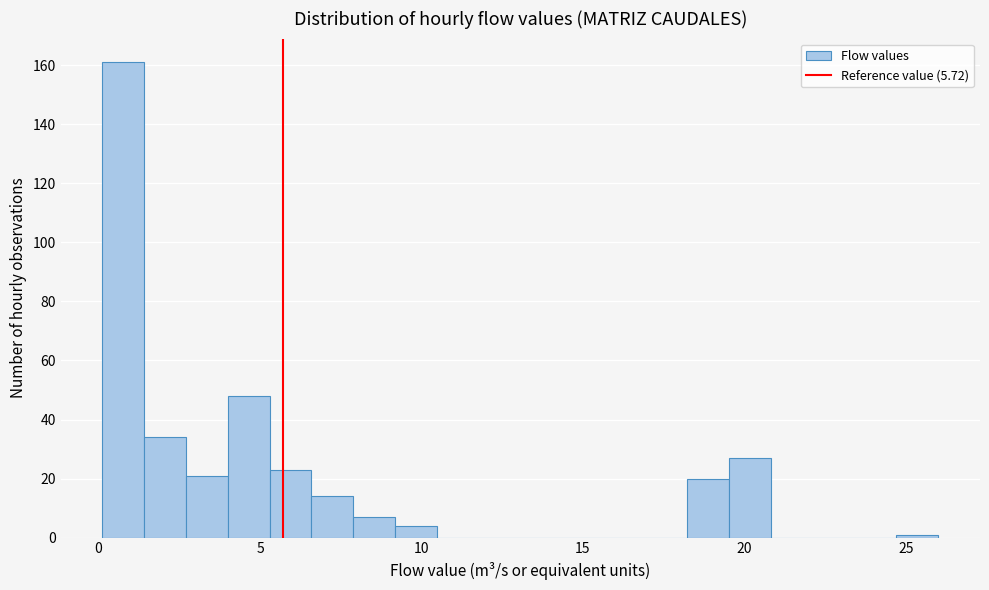

Read against the x-axis, roughly where is the centre of the tallest bar?

1.0